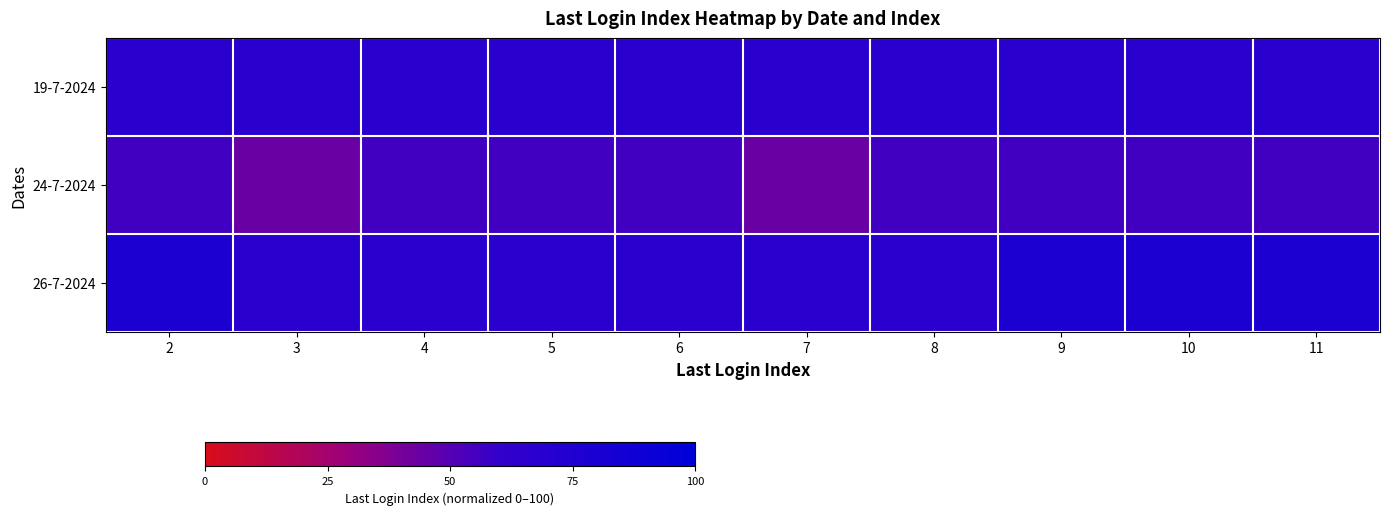

At which category is the sum across all series the highest?

2